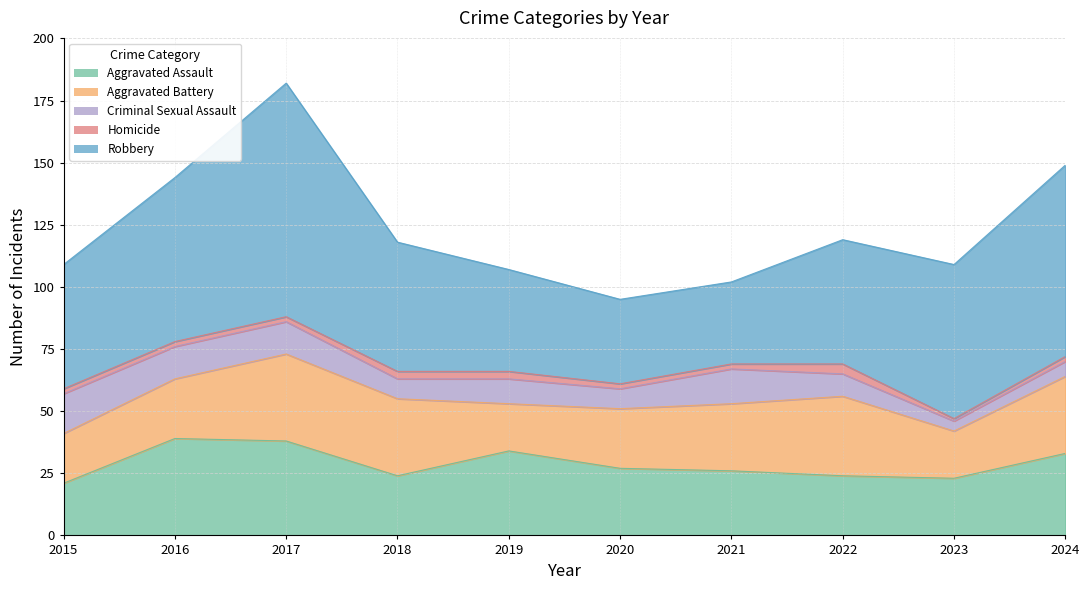

At which category does the chart reach its peak across all series?

2017